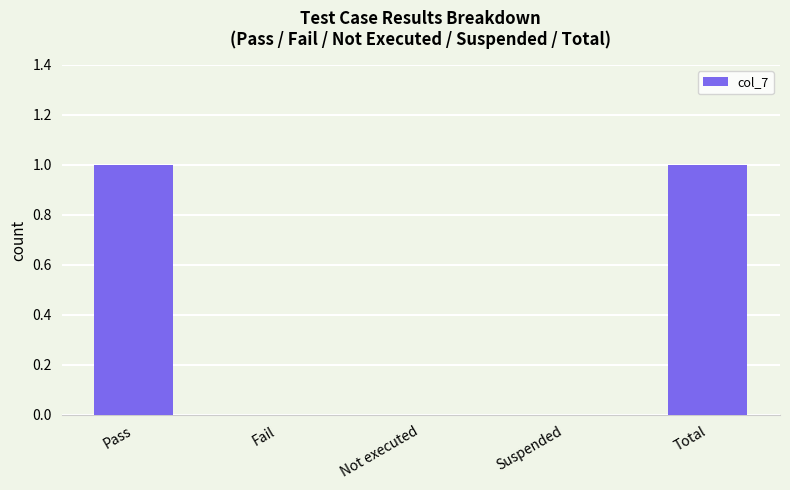

Between Pass and Suspended, which is larger?

Pass